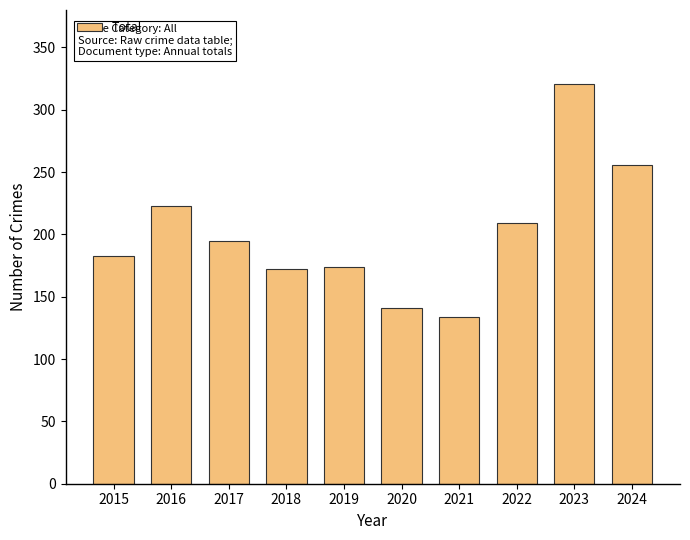

What is the minimum value shown in the chart?

134